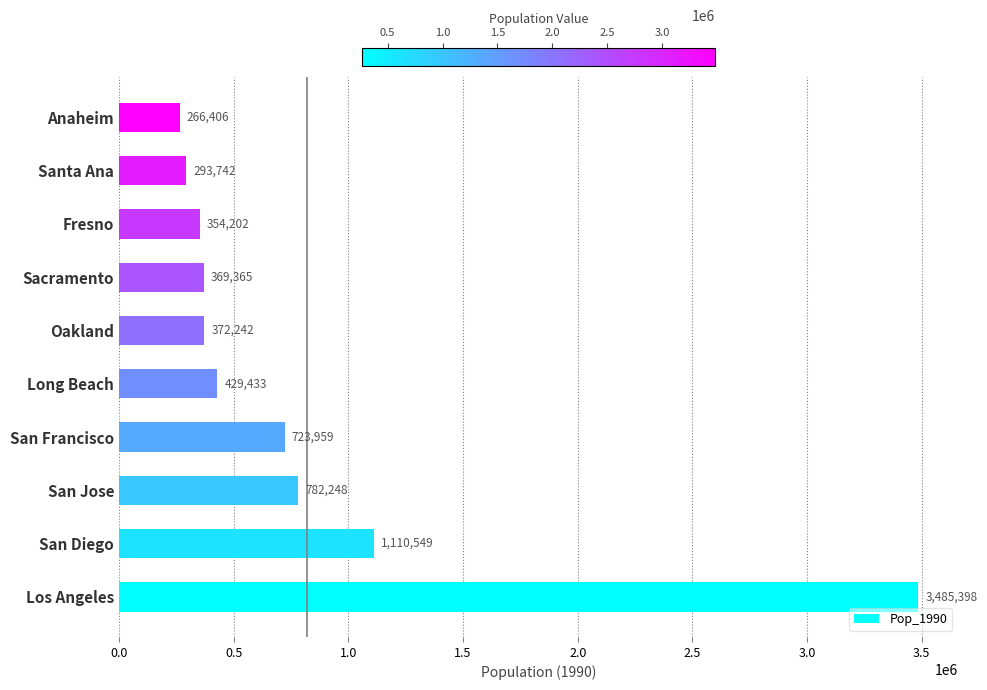

Reading bottom to top, list all the values displayed in this chart.

Los Angeles=3485398	San Diego=1110549	San Jose=782248	San Francisco=723959	Long Beach=429433	Oakland=372242	Sacramento=369365	Fresno=354202	Santa Ana=293742	Anaheim=266406